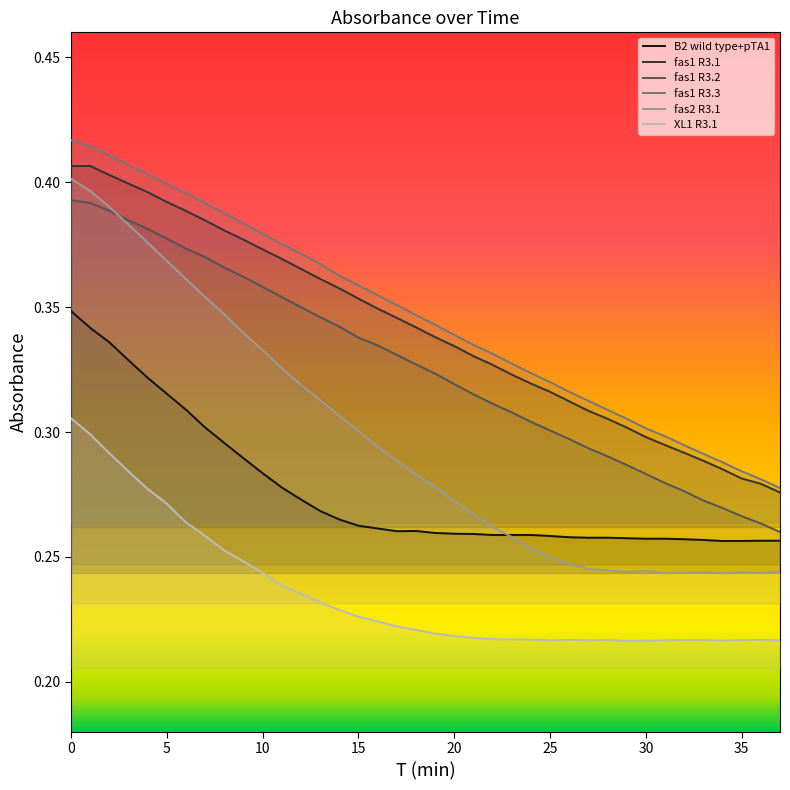

Is the value of fas1 R3.2 at 8 greater than the value of B2 wild type+pTA1 at 19?

Yes